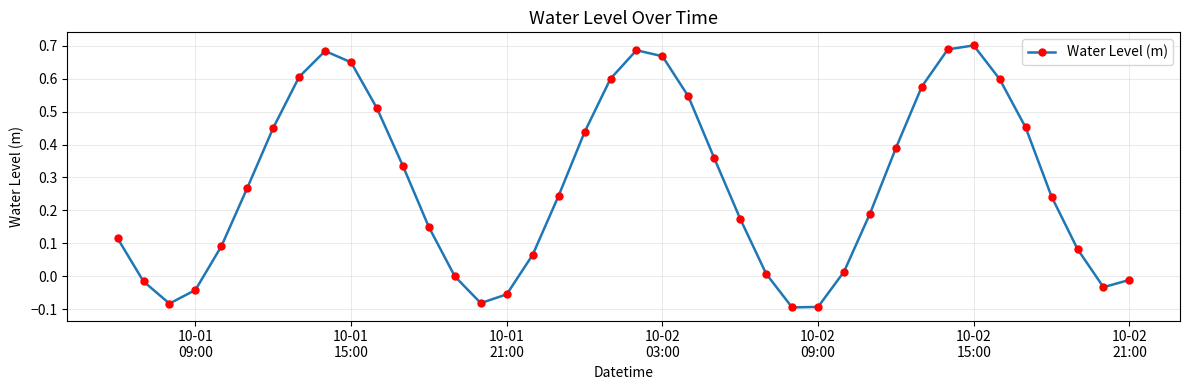

True or false: the data has more than 0 interior local peaks.

True